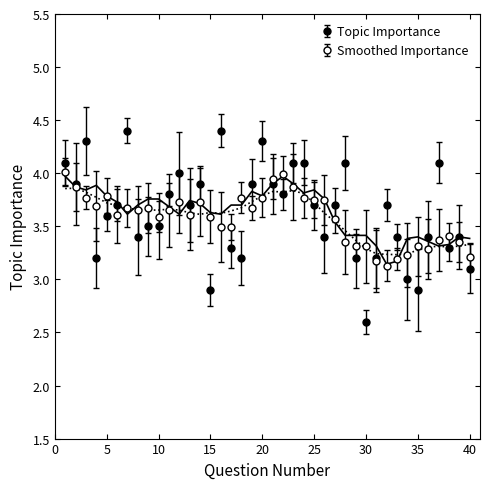

What is the difference between the values at 10 and 1?

0.6